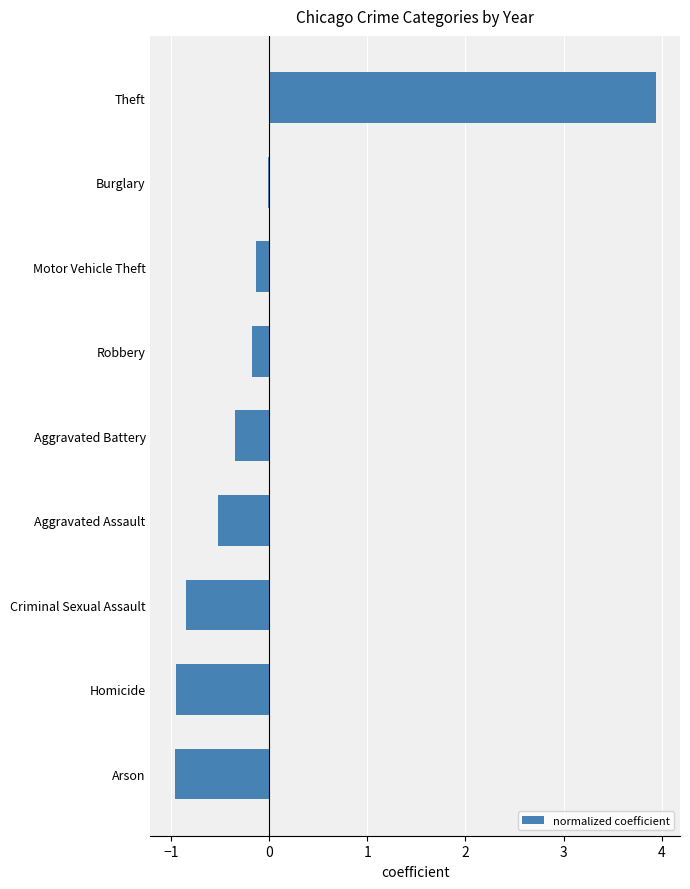

What is the greatest value displayed?

3.9